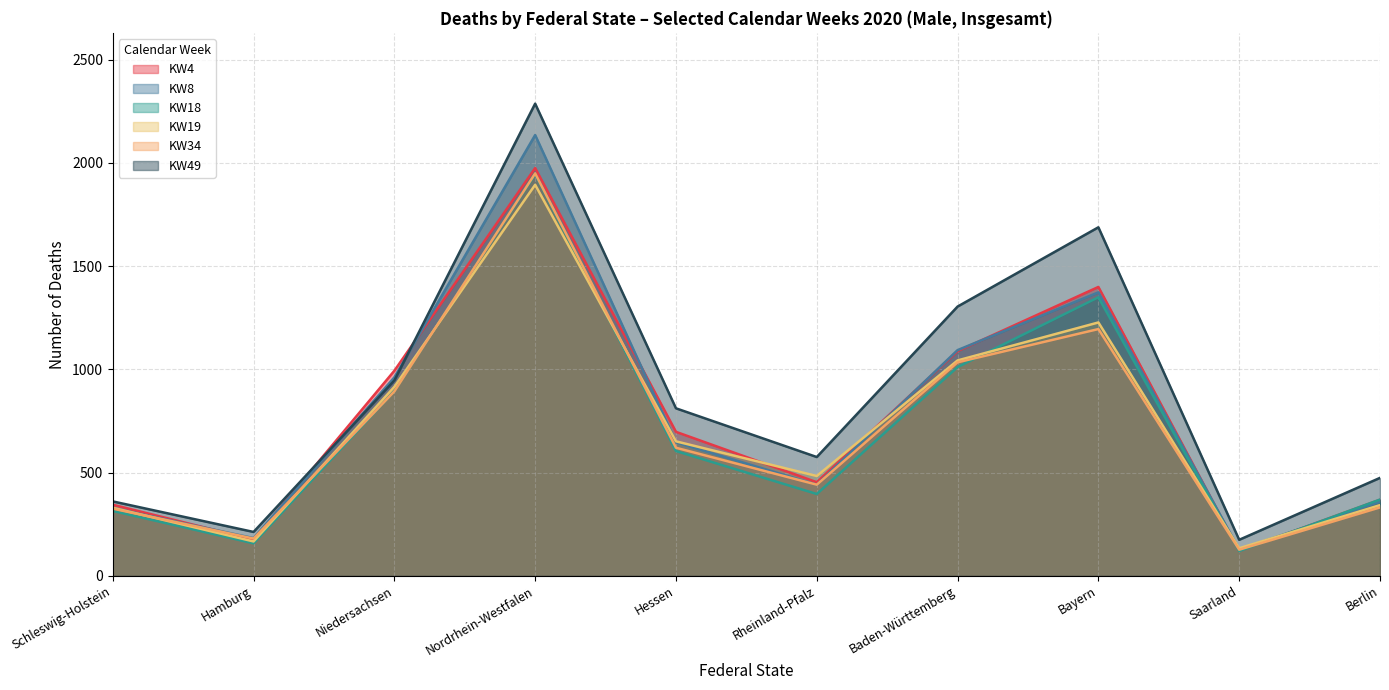

At how many categories does at least one series exceed 459?

7